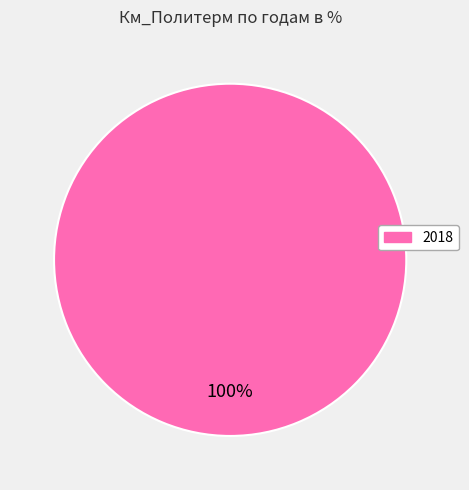

Does any single category account for the majority?

Yes